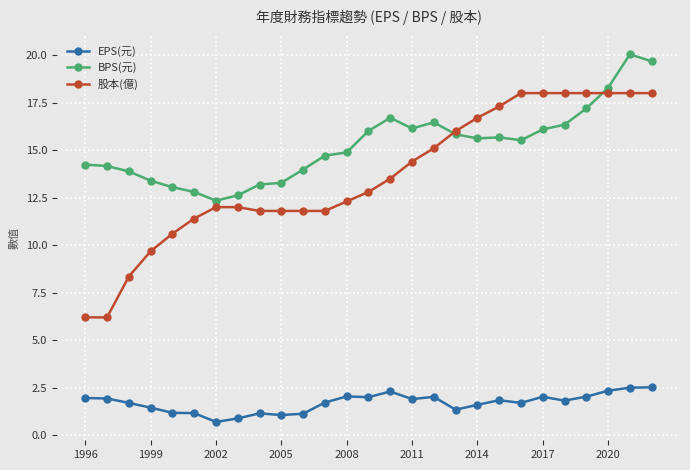

True or false: EPS(元) and BPS(元) cross at least once.

False